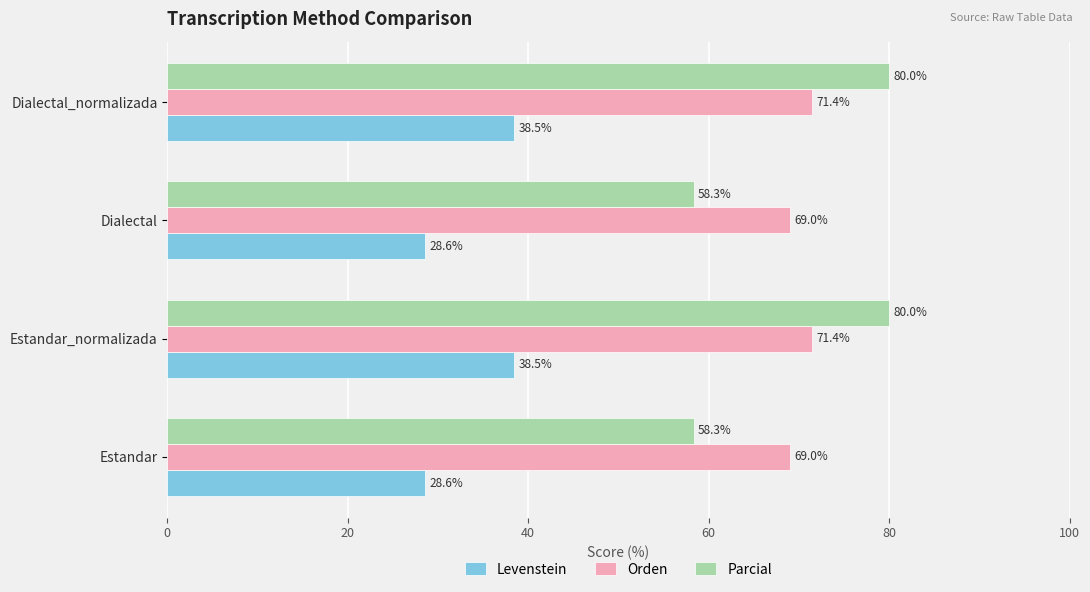

What is the difference between the maximum and minimum values in the Parcial series?

21.7